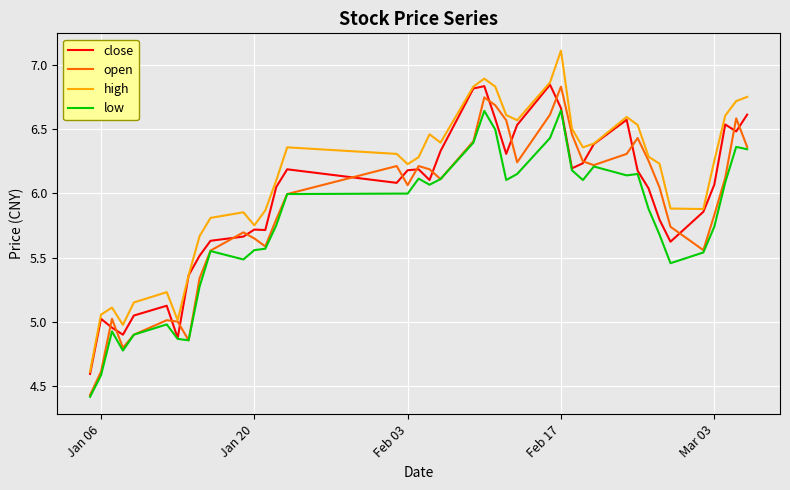

What is the highest value of the high series?

7.1